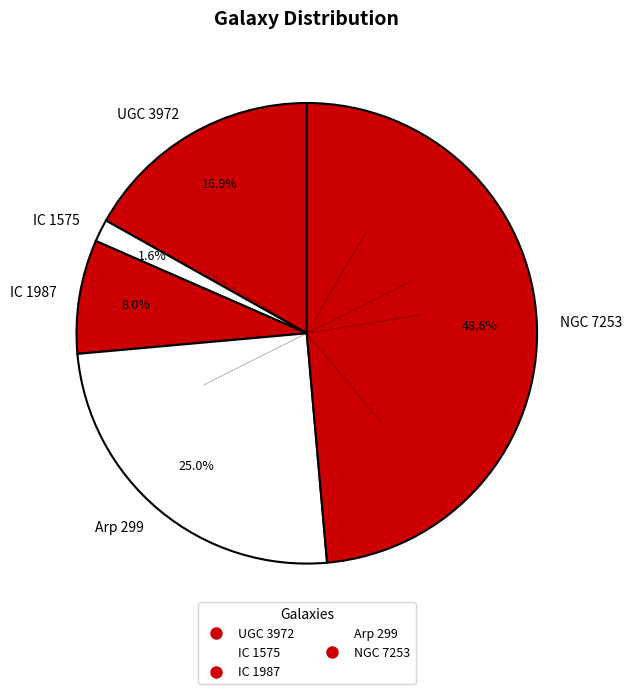

The IC 1575 slice represents 16% of the pie. True or false?

False